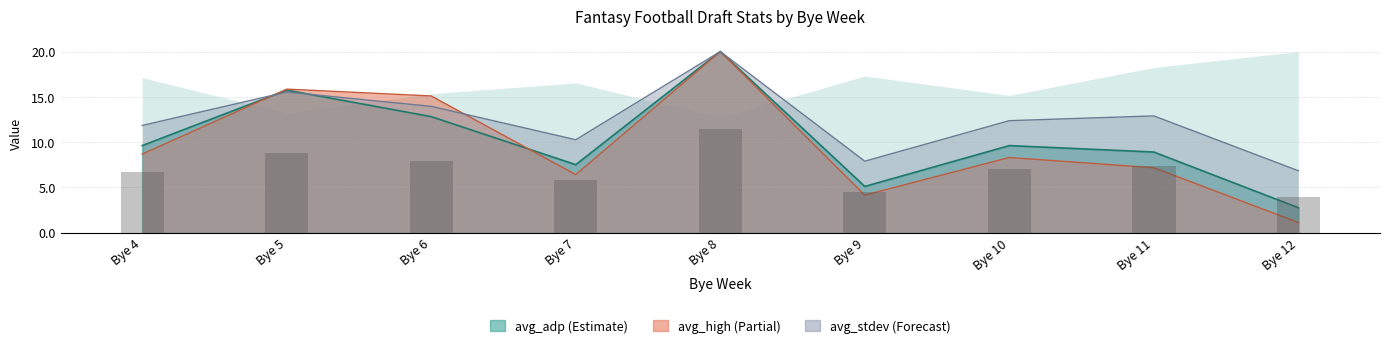

What is the total value across all series at Bye 8?

60.0